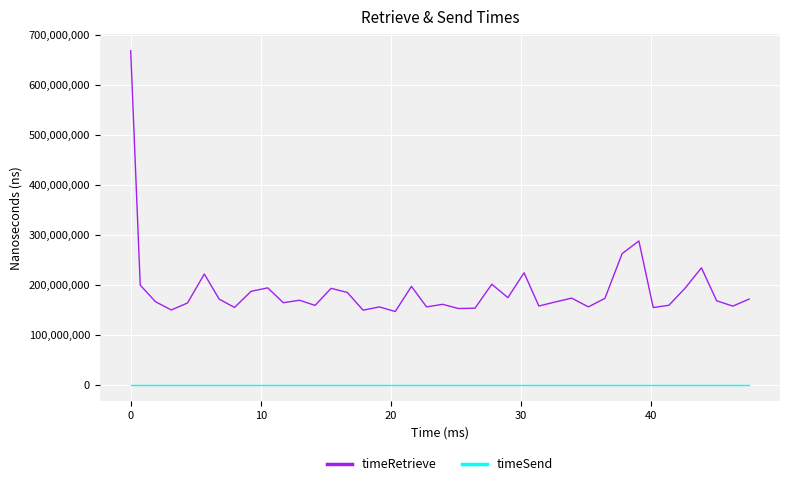

What is the difference between the maximum and minimum values in the timeRetrieve series?

522024409